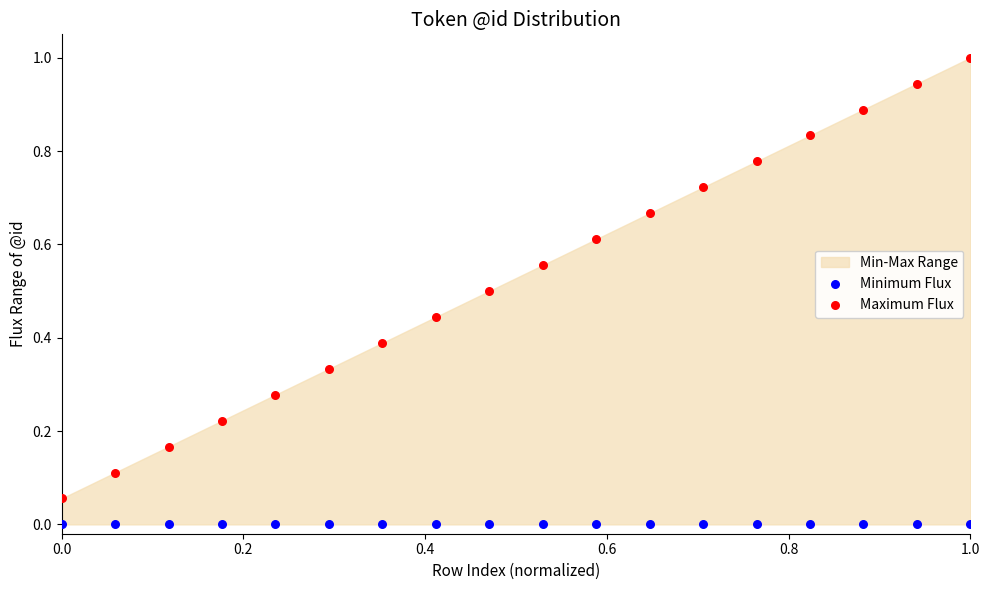

Which series reaches the maximum Y coordinate?

Maximum Flux